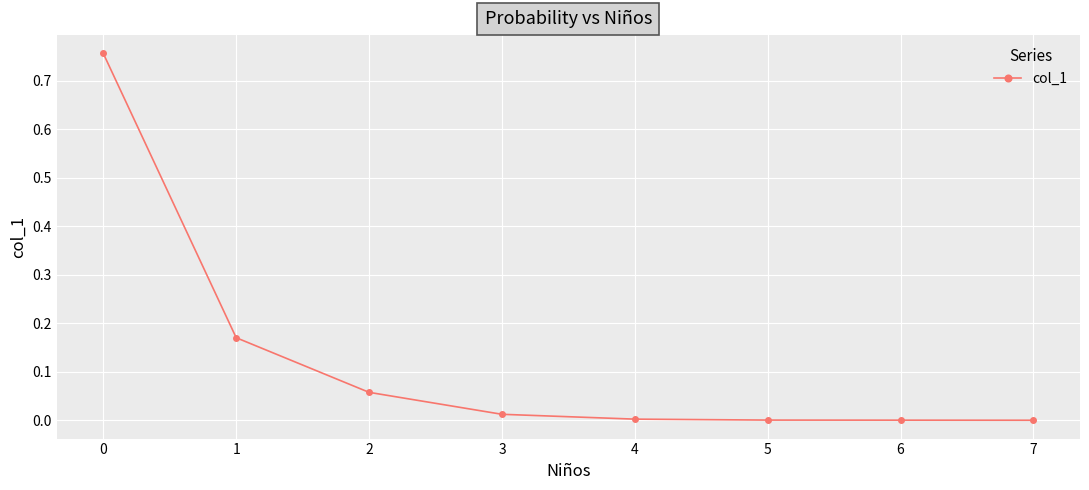

What is the sum of all values?

1.0